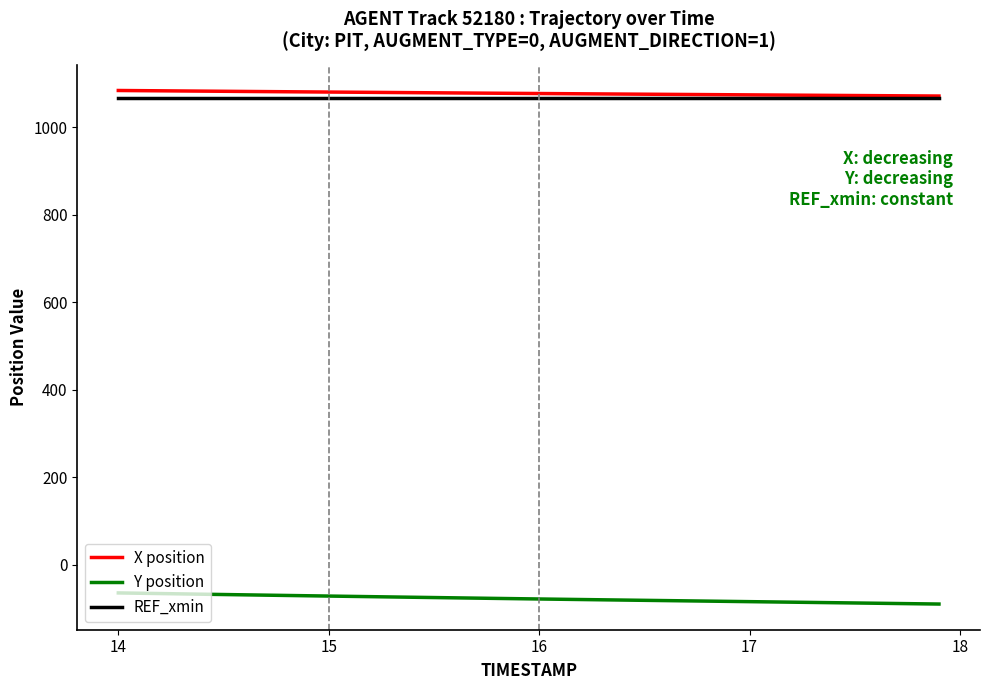

Does the chart have visible grid lines?

No